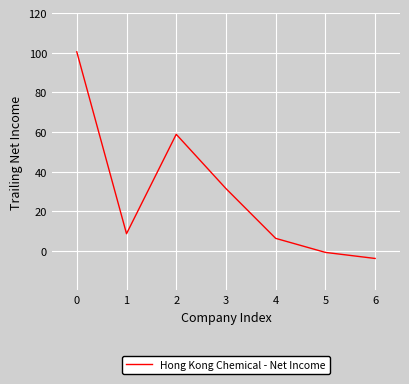

The value at 1 is 8.6. True or false?

True